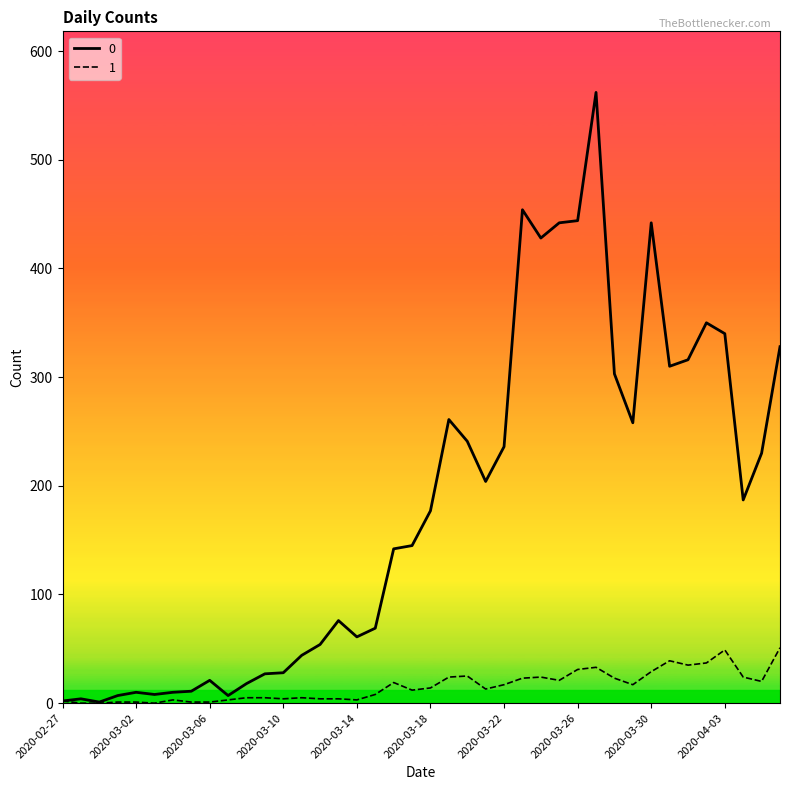

List the series in order of their peak value, highest first.

0, 1